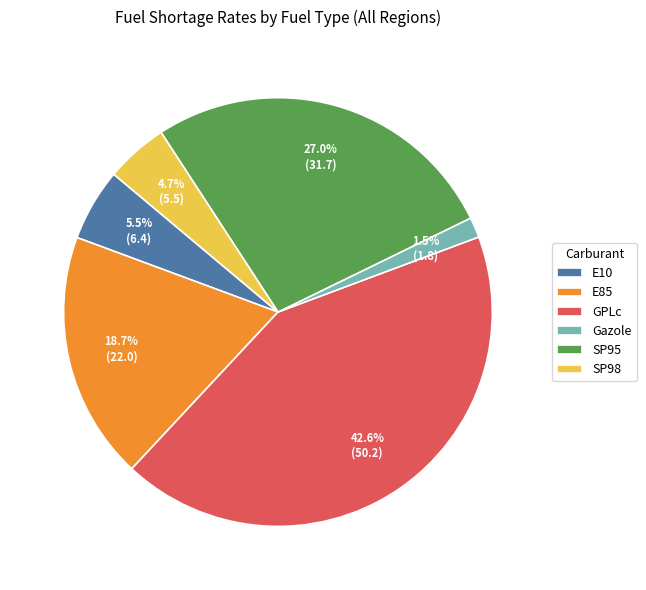

Which slice is the largest?

GPLc